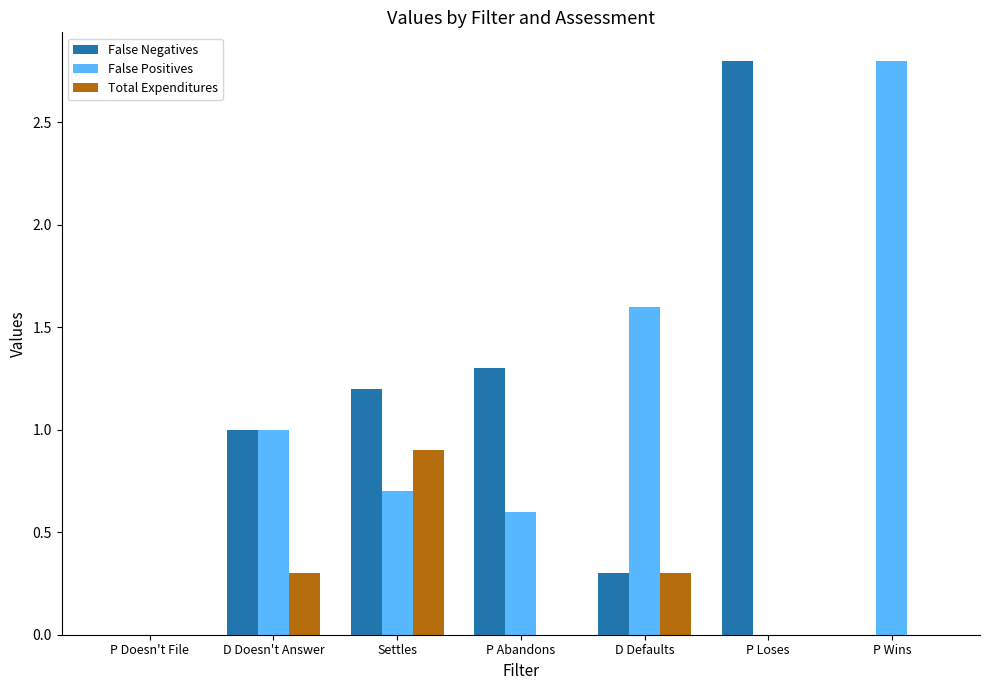

What is the maximum value for Total Expenditures?

0.9